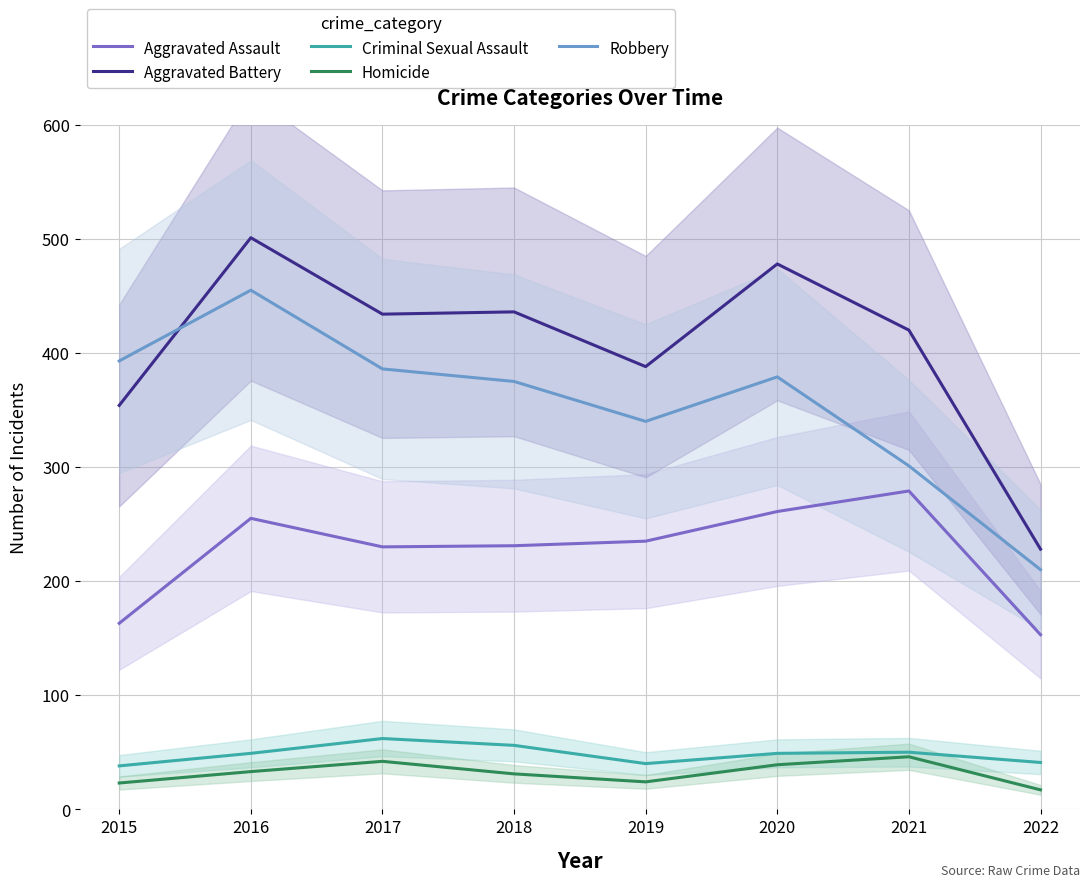

True or false: Robbery has a value of 386 at 2017.

True